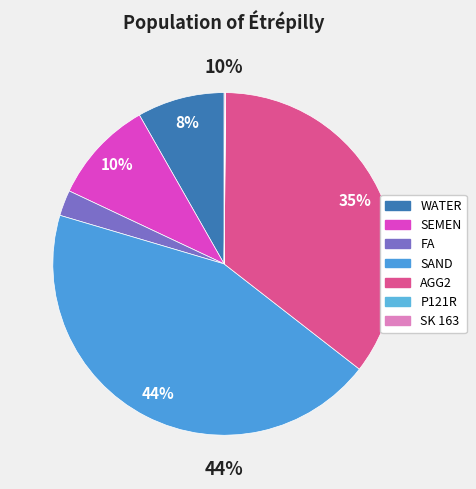

True or false: SAND accounts for 44% of the total.

True